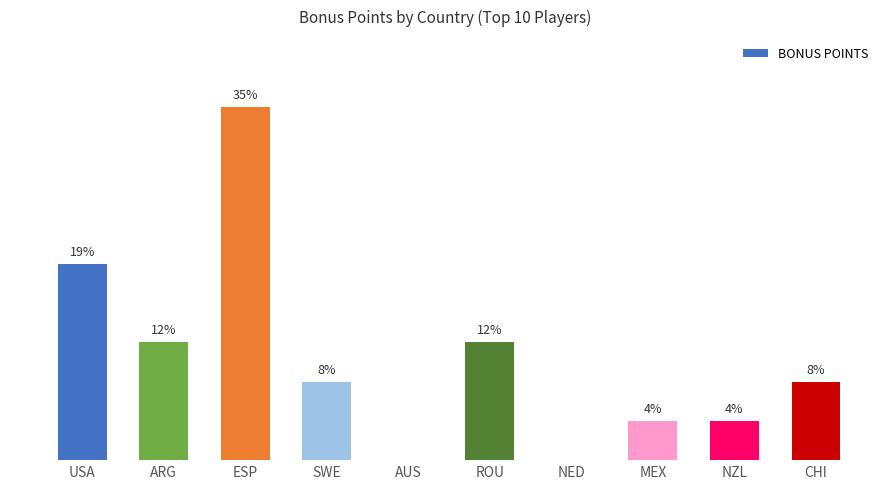

What position from the left is ARG?

2